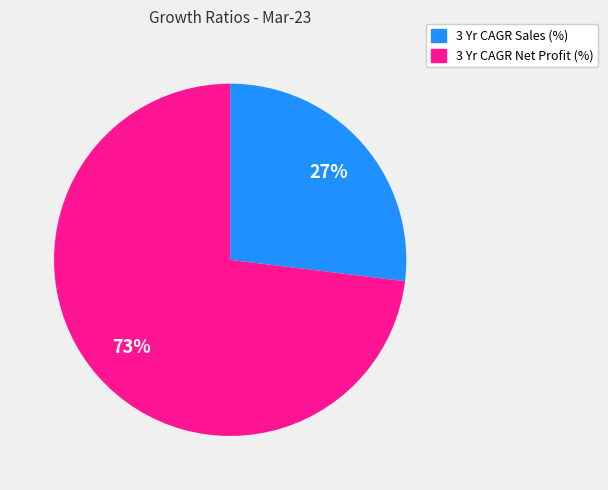

Is it true that 3 Yr CAGR Sales (%) is 27% of the pie?

True